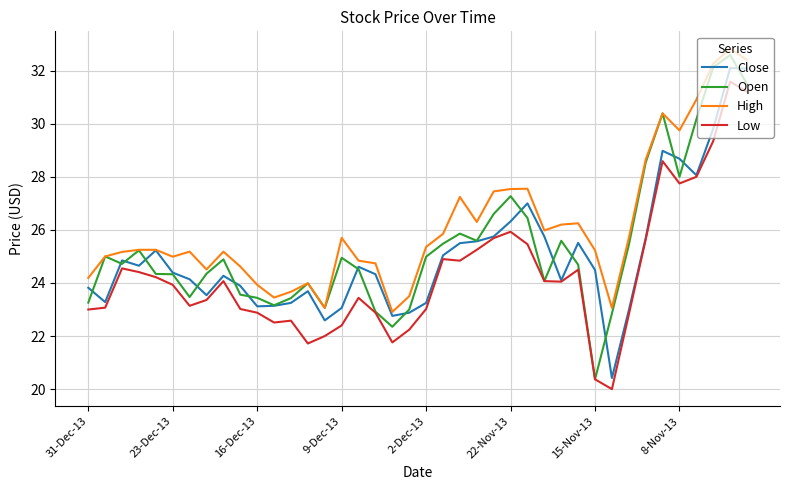

What is the minimum value for Close?

20.4